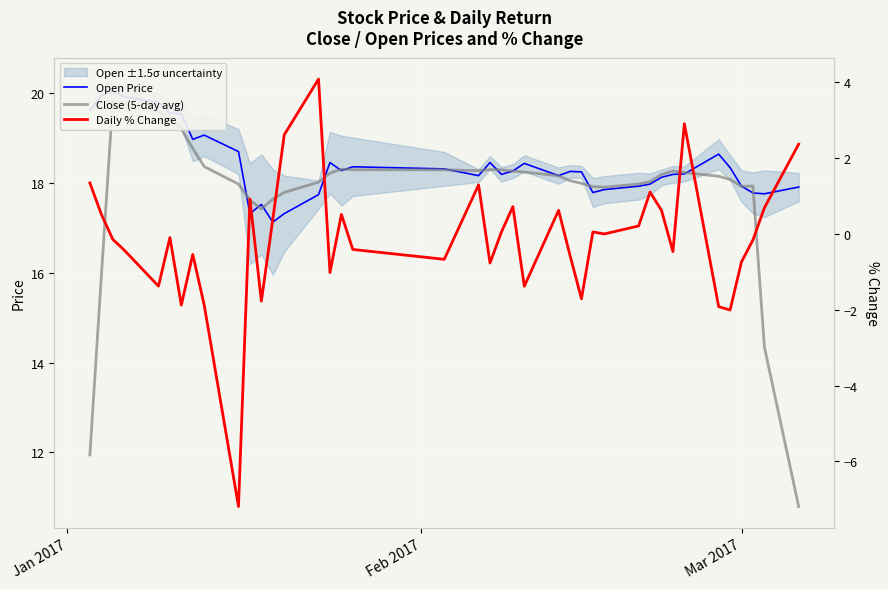

Does the chart display data point markers on the line(s)?

No